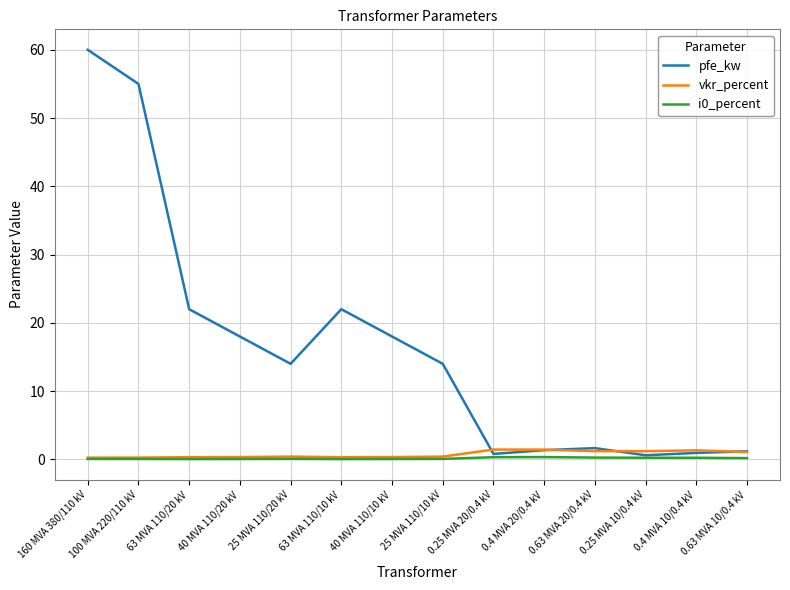

Which category has the highest value across all series?

160 MVA 380/110 kV